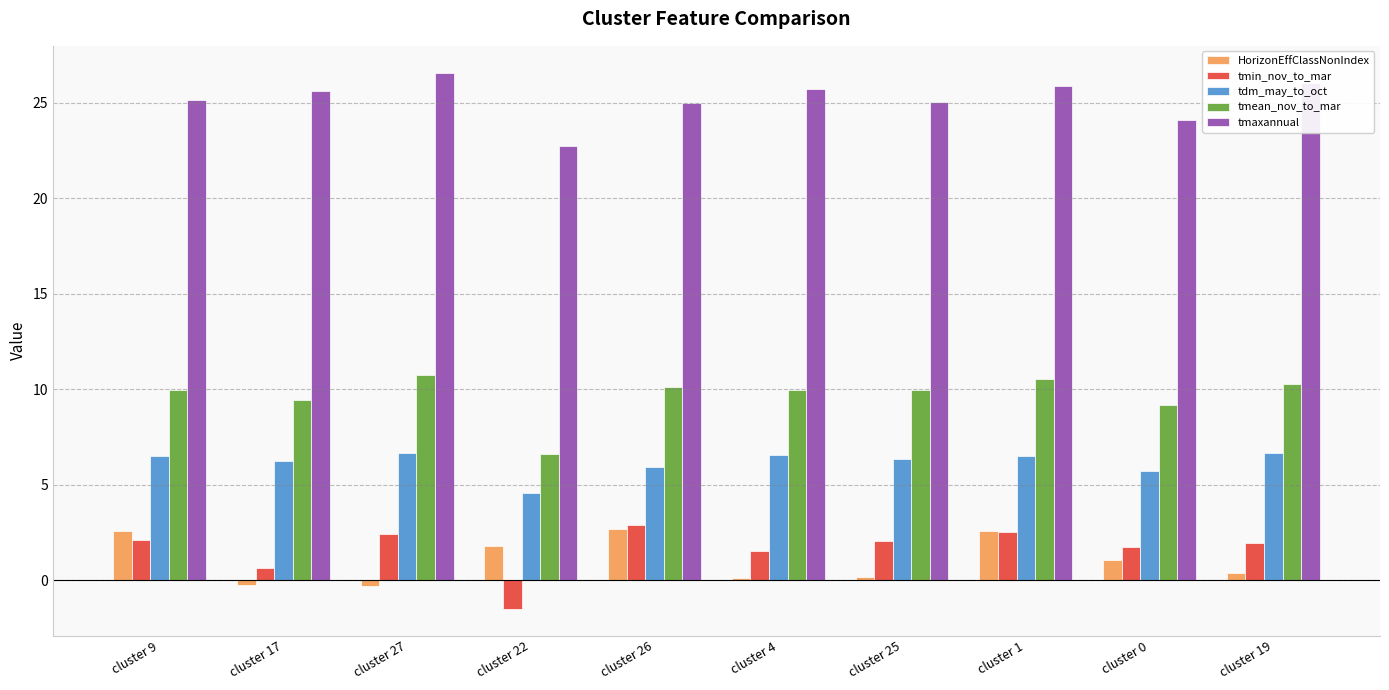

What is the maximum value for tmean_nov_to_mar?

10.8